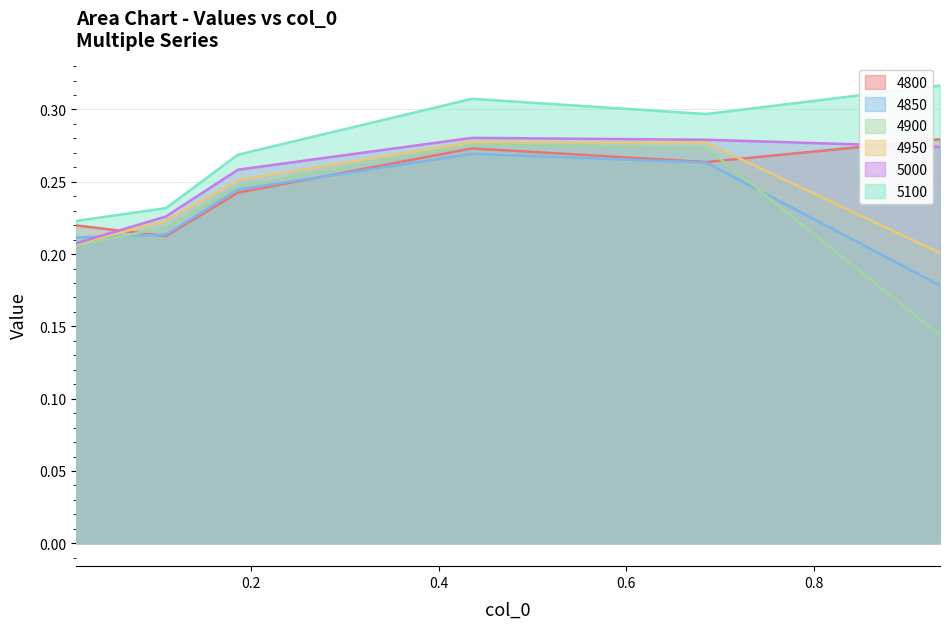

True or false: 5000 and 4900 intersect in this chart.

False